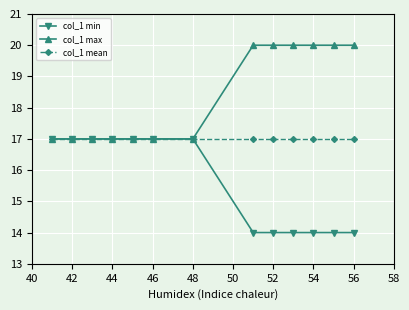

What is the highest value of the col_1 mean series?

17